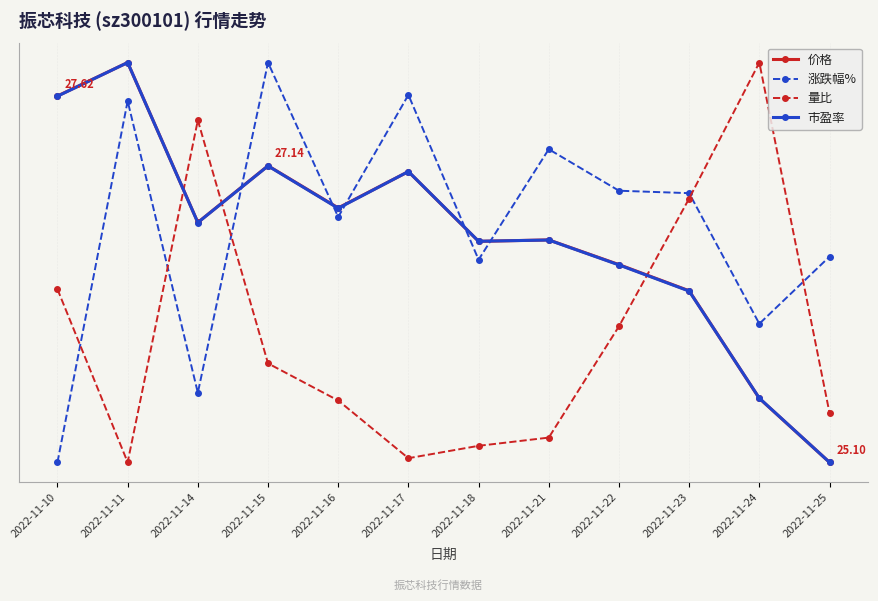

Which series ends up on top after the final intersection of 量比 and 涨跌幅%?

涨跌幅%